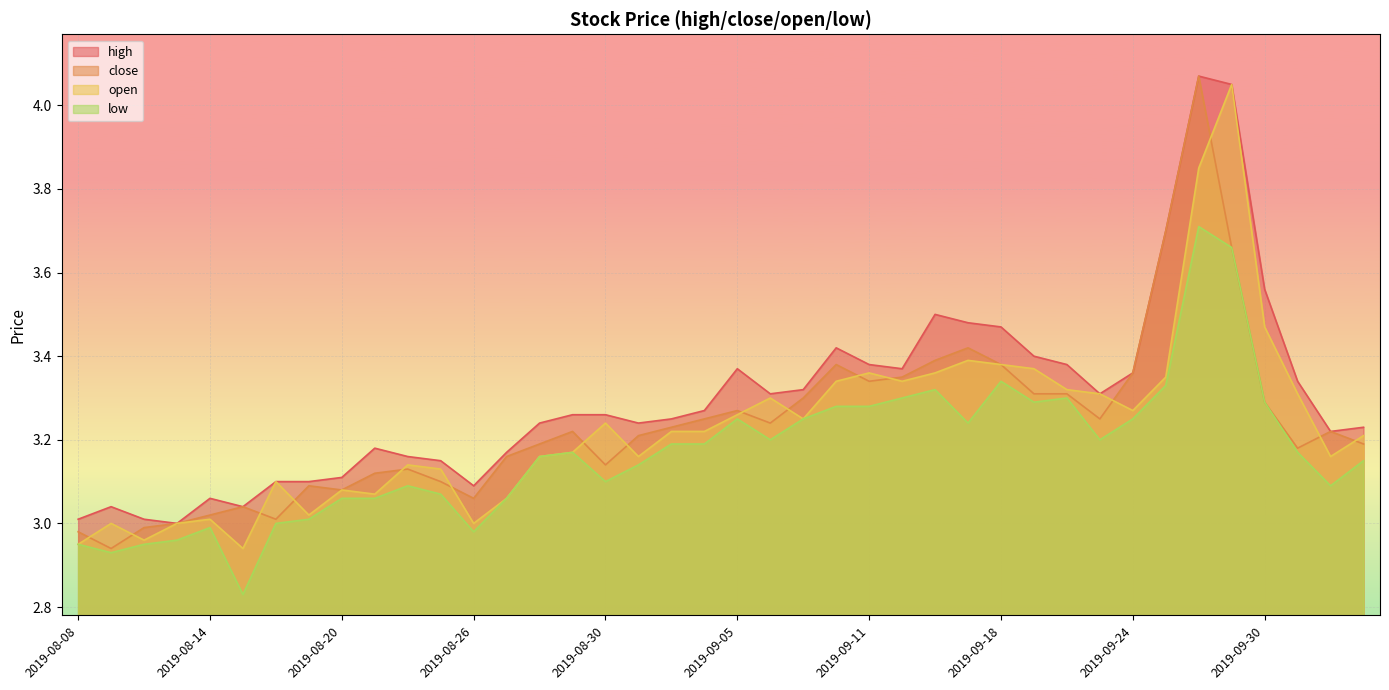

The low series shows 3.0 at 2019-08-13. True or false?

True